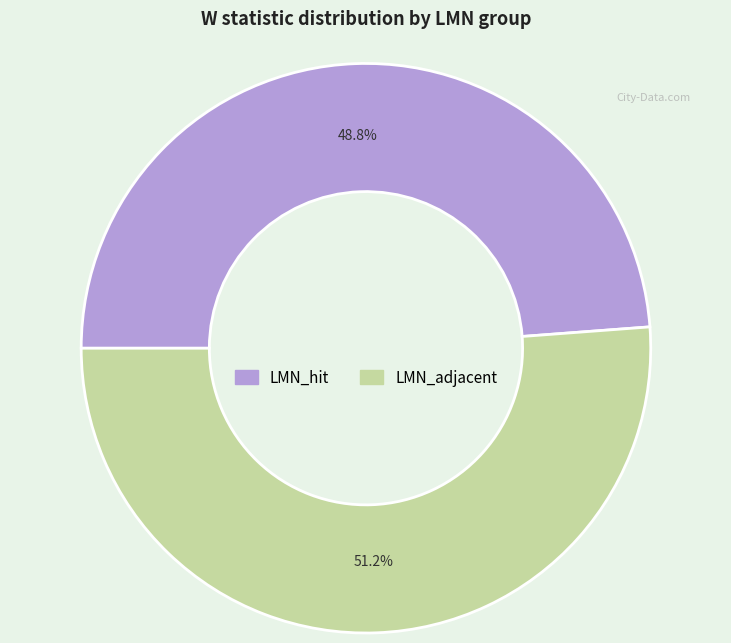

What is the largest slice in the pie chart?

LMN_adjacent